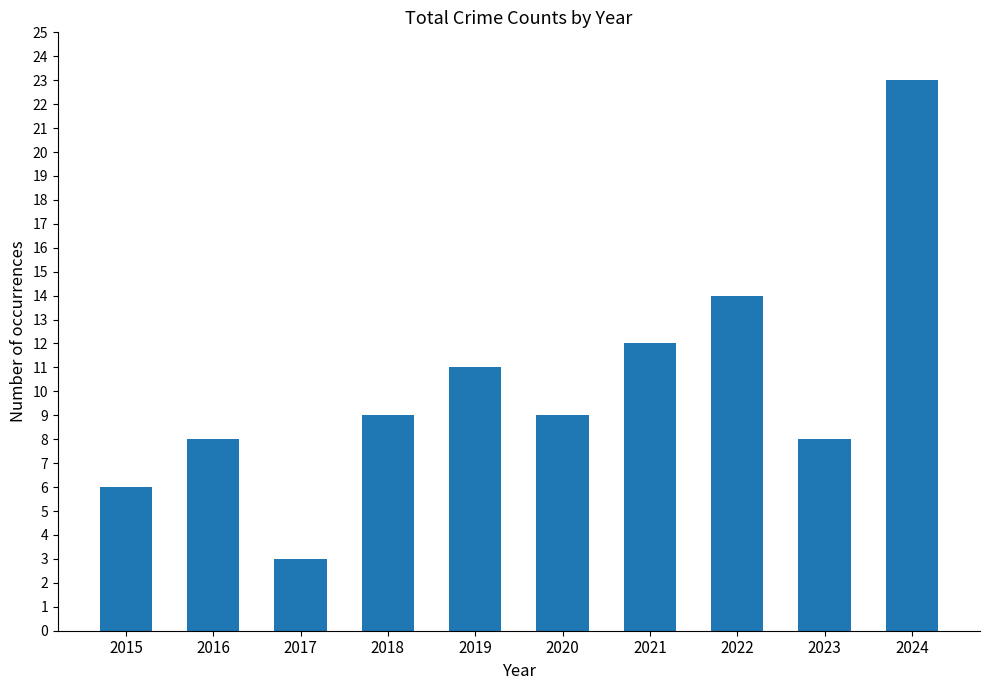

What is the average value?

10